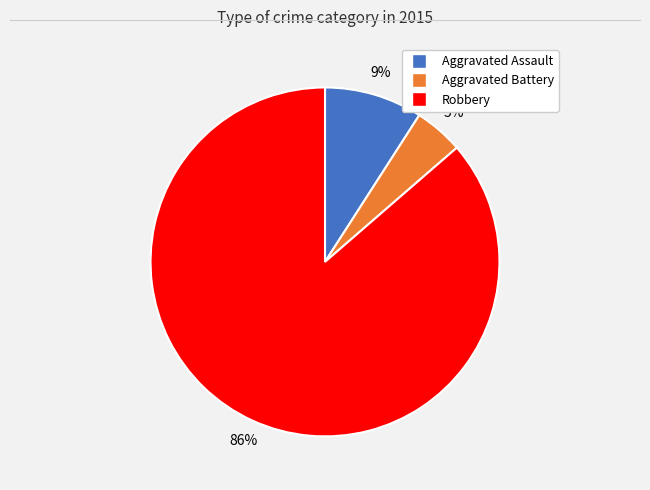

To the nearest percent, what is the average slice percentage?

33%